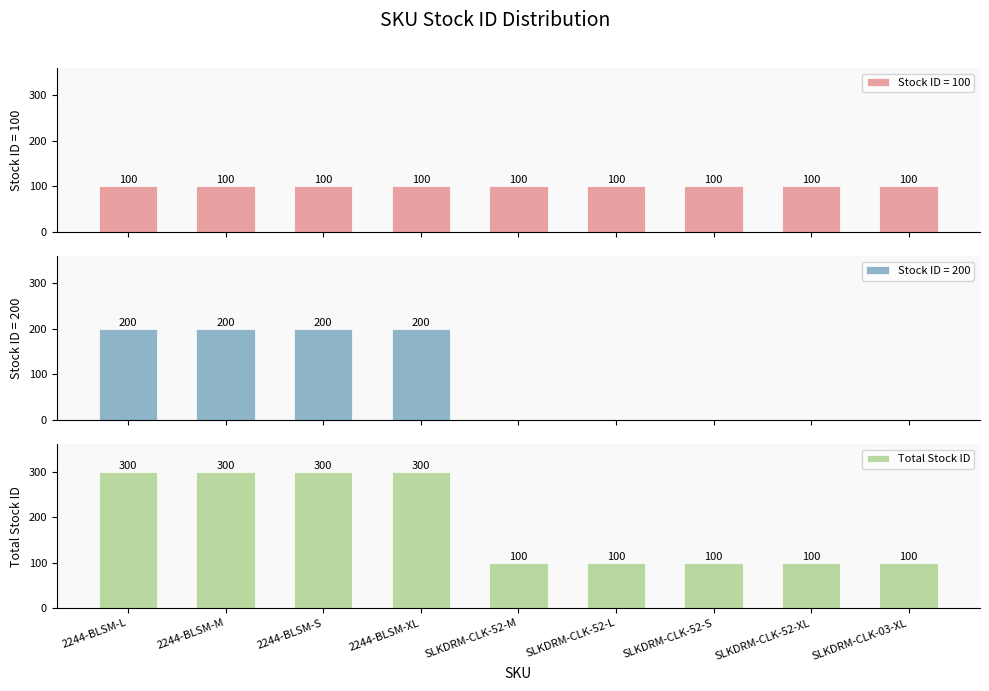

Which has a higher value, SLKDRM-CLK-03-XL or 2244-BLSM-S?

2244-BLSM-S